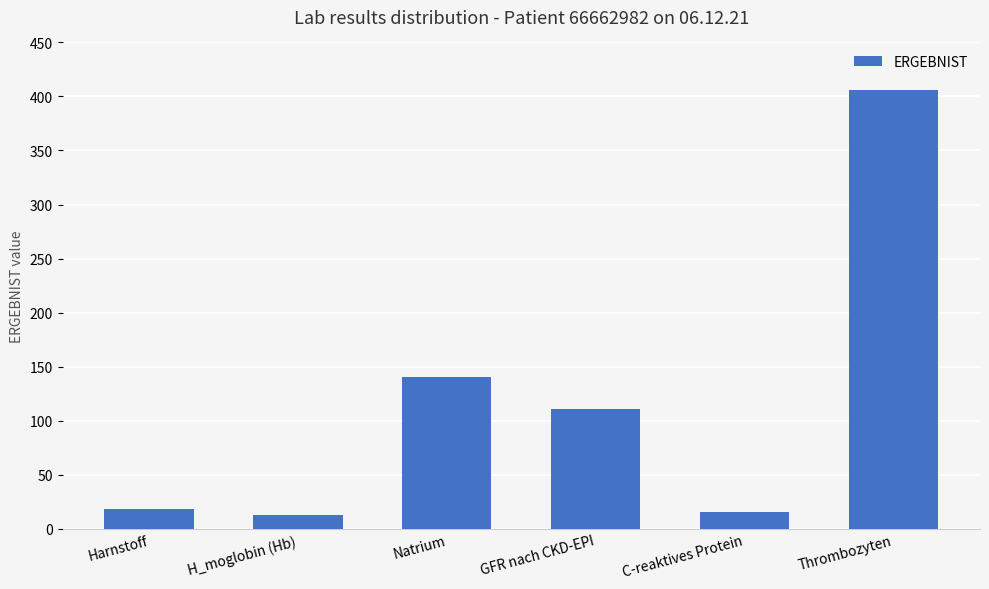

Which label corresponds to the largest value in the chart?

Thrombozyten